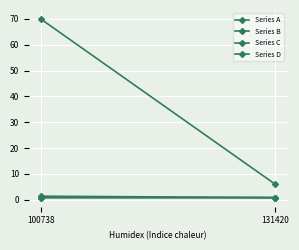

Is the value of Series C at 131420 greater than the value of Series A at 131420?

No